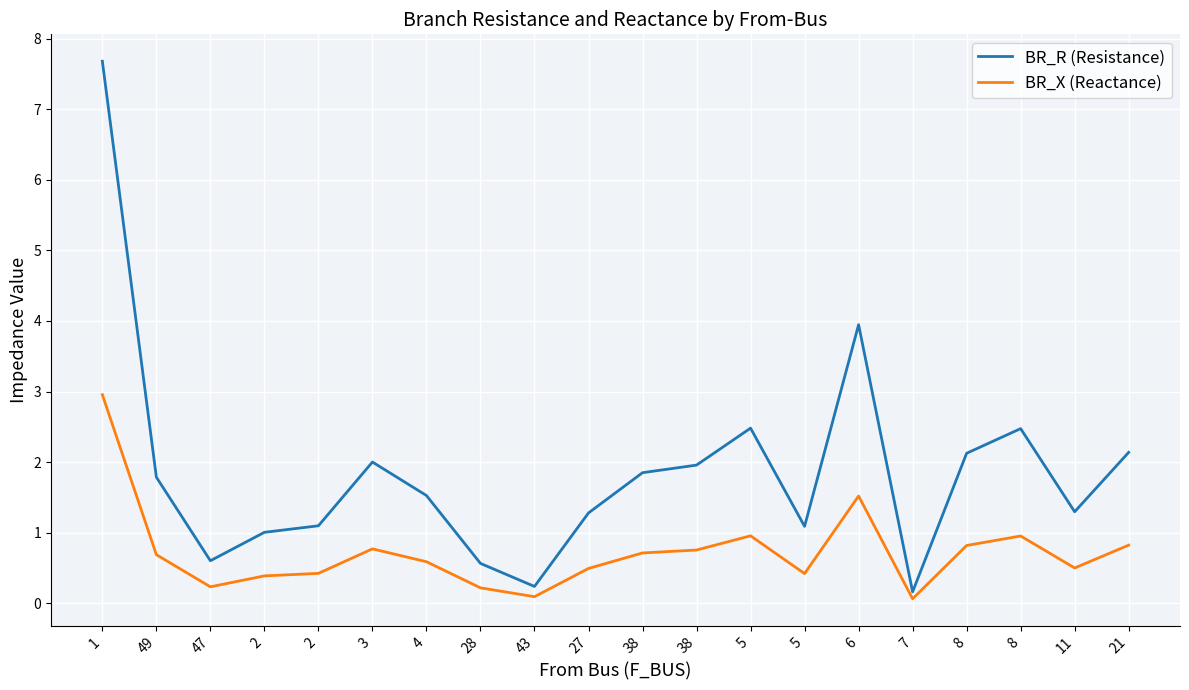

Between 7 and 11, which is larger?

11